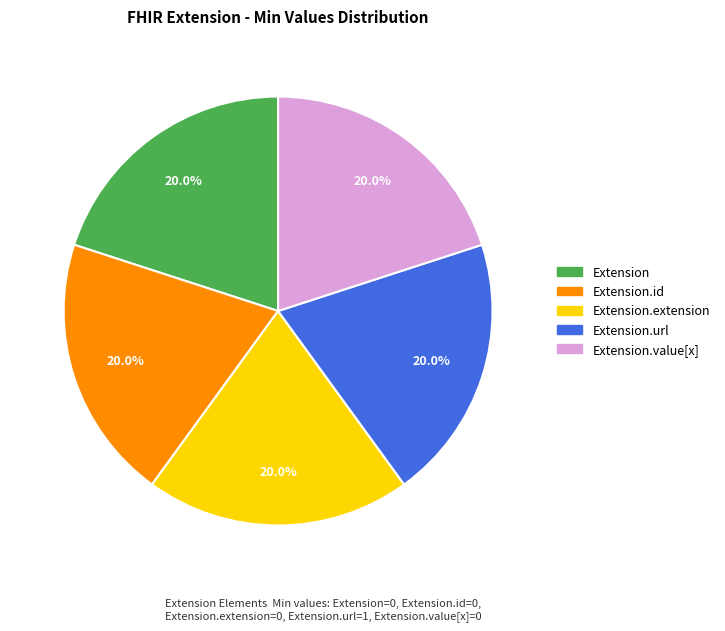

Is there any slice that represents more than half of the pie?

No